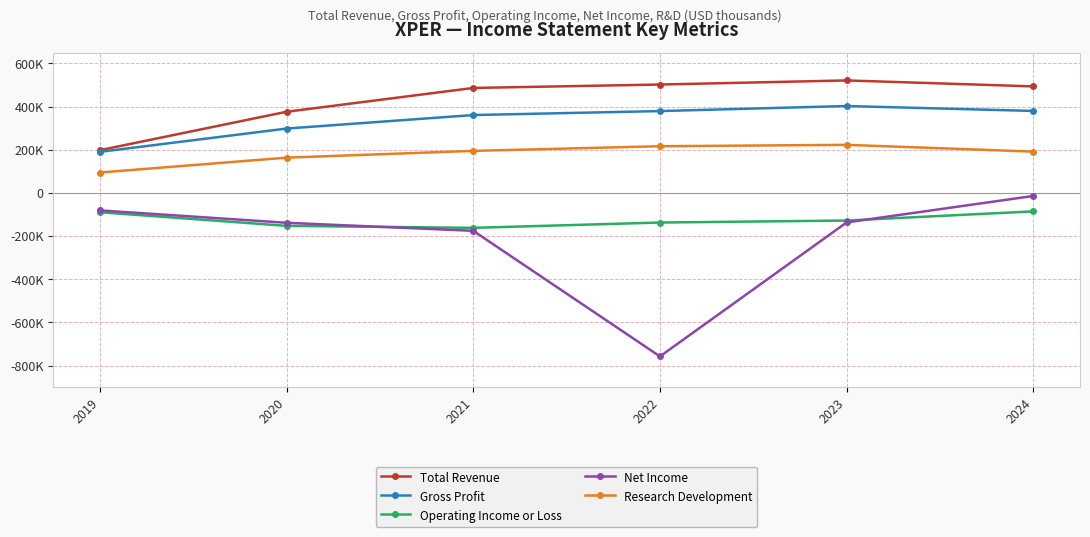

In Net Income, how many points are lower than both neighbors (excluding endpoints)?

1